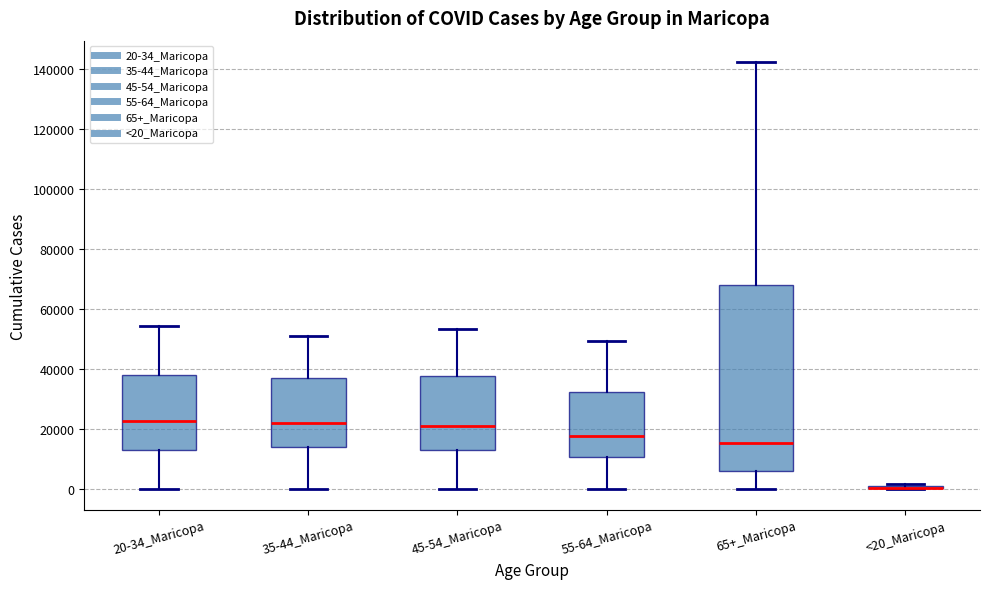

Reading left to right, transcribe this box plot: for each box, give where its median line is, the range the box spans, and where its two whiskers end, as read against the y-axis. The values are not printed on the chart, so give them approximately, as read against the axis.

20-34_Maricopa: median 22000, box 14000 to 38000, whiskers 0 to 54000
35-44_Maricopa: median 22000, box 14000 to 36000, whiskers 0 to 50000
45-54_Maricopa: median 22000, box 12000 to 38000, whiskers 0 to 54000
55-64_Maricopa: median 18000, box 10000 to 32000, whiskers 0 to 50000
65+_Maricopa: median 16000, box 6000 to 68000, whiskers 0 to 142000
<20_Maricopa: box collapsed to a line at 0, whiskers 0 to 2000